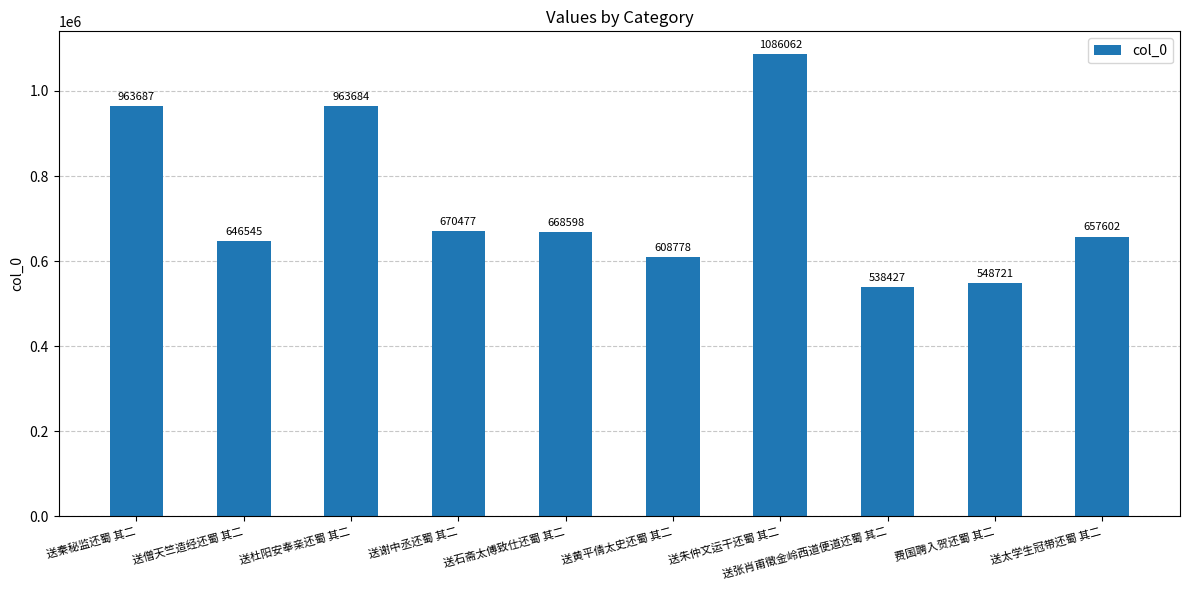

Which has a higher value, 送僧天竺造经还蜀 其二 or 送秦秘监还蜀 其二?

送秦秘监还蜀 其二